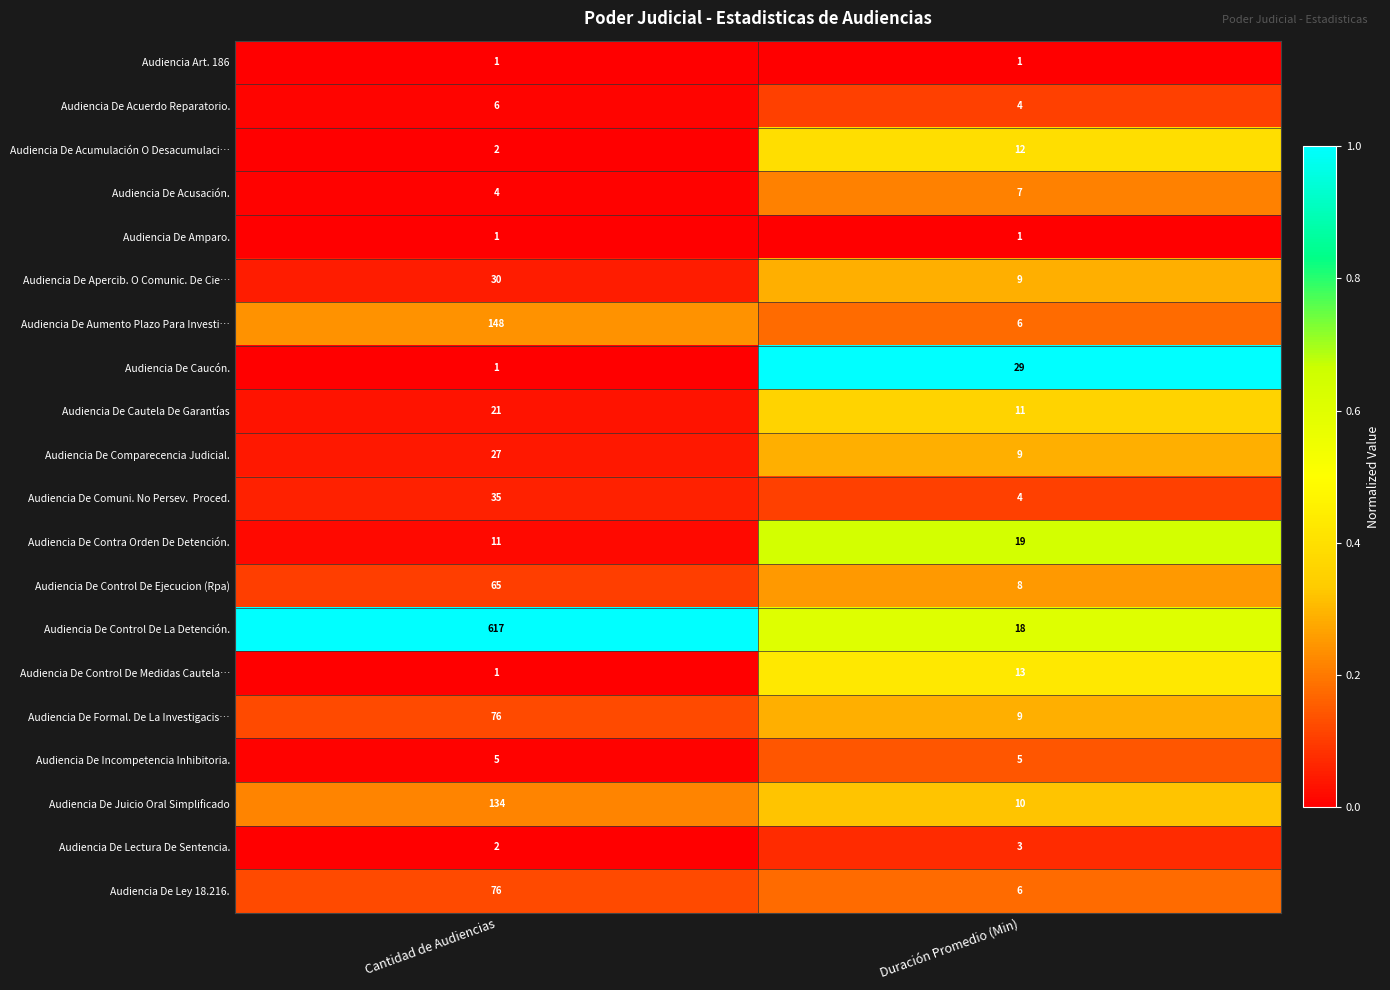

Which category has the highest value across all series?

Cantidad de Audiencias